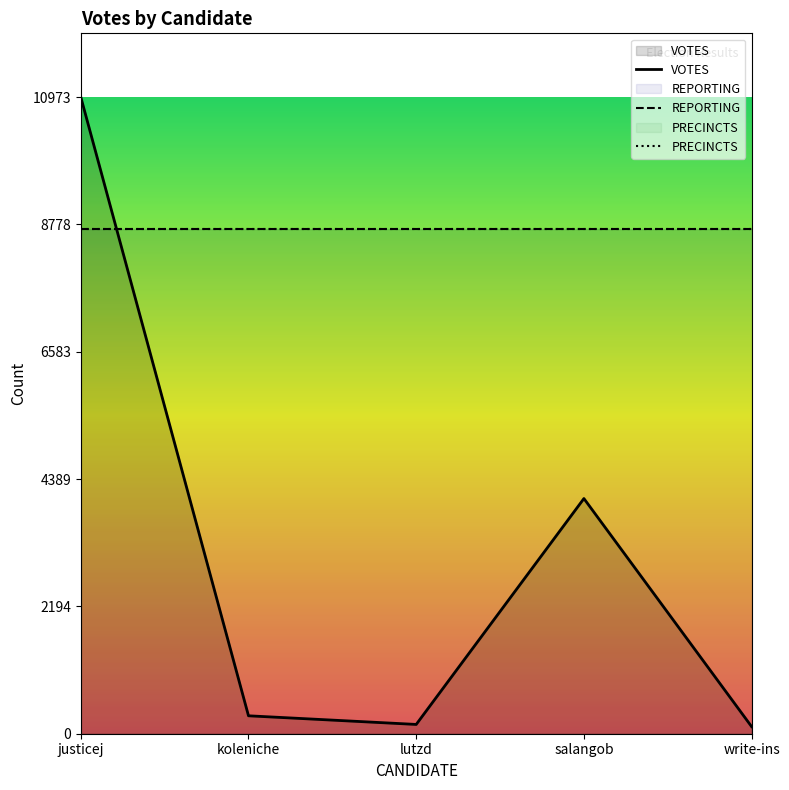

True or false: PRECINCTS and VOTES cross at least once.

False